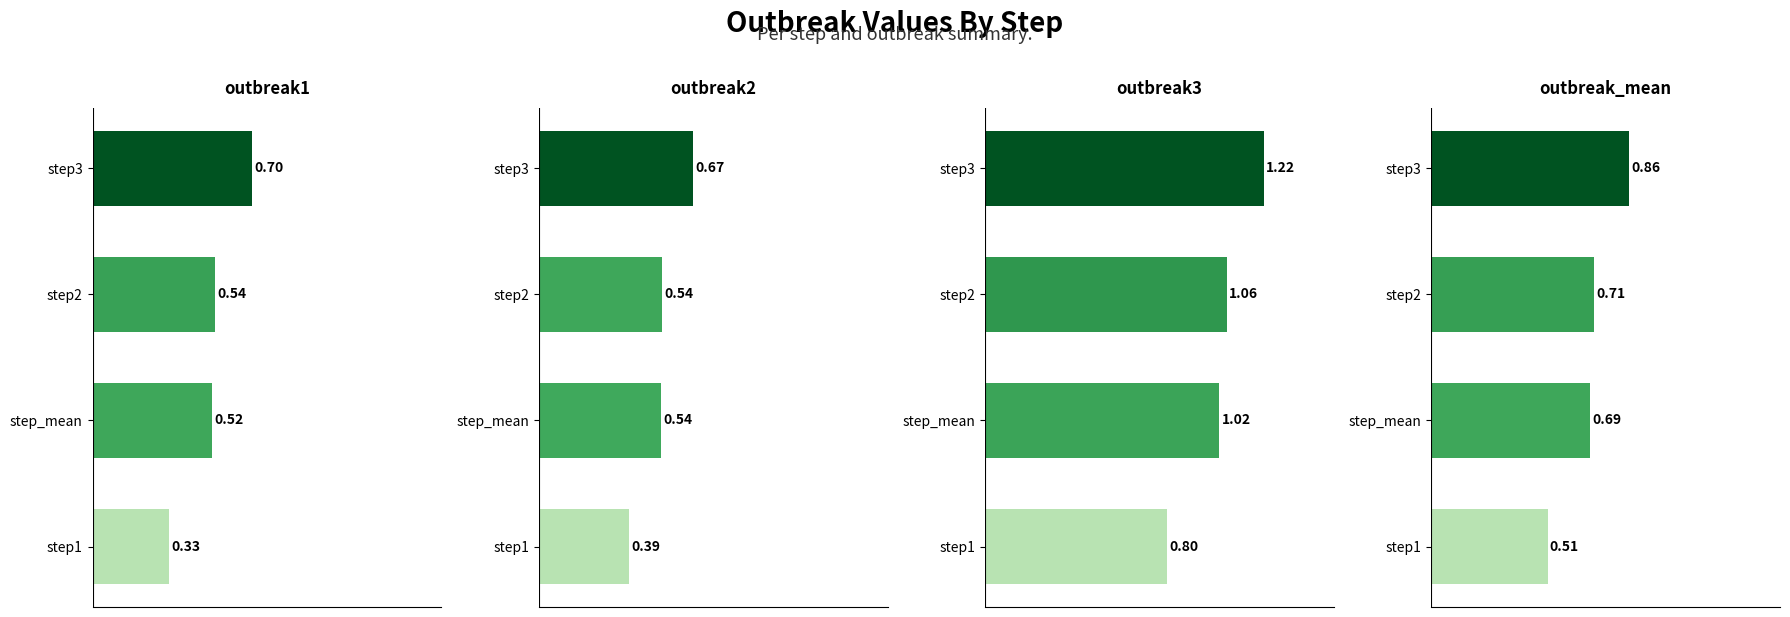

True or false: outbreak2 has a value of 0.9 at step_mean.

False